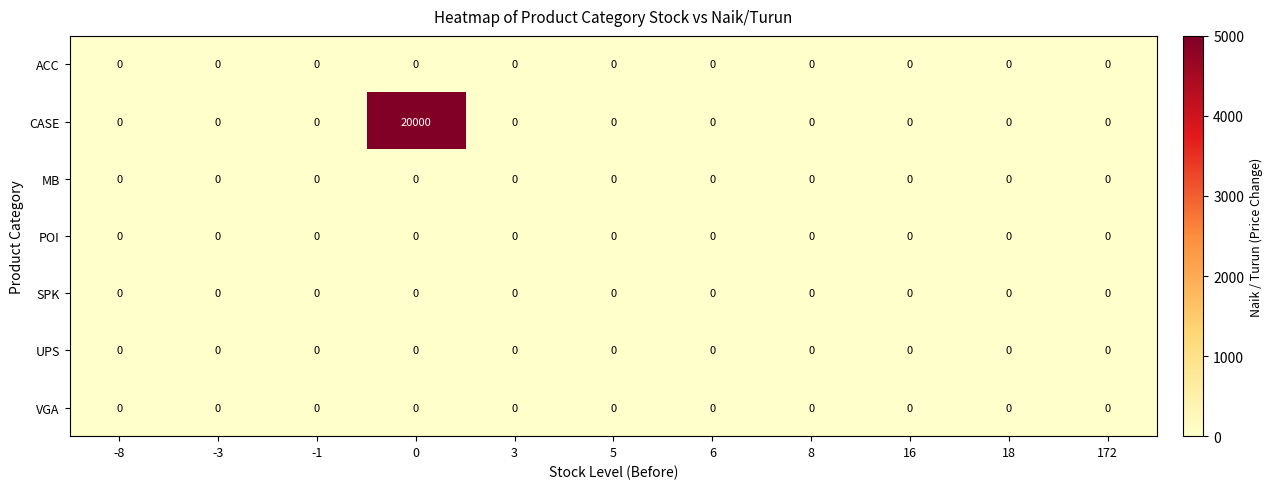

The ACC series shows 0 at -3. True or false?

True